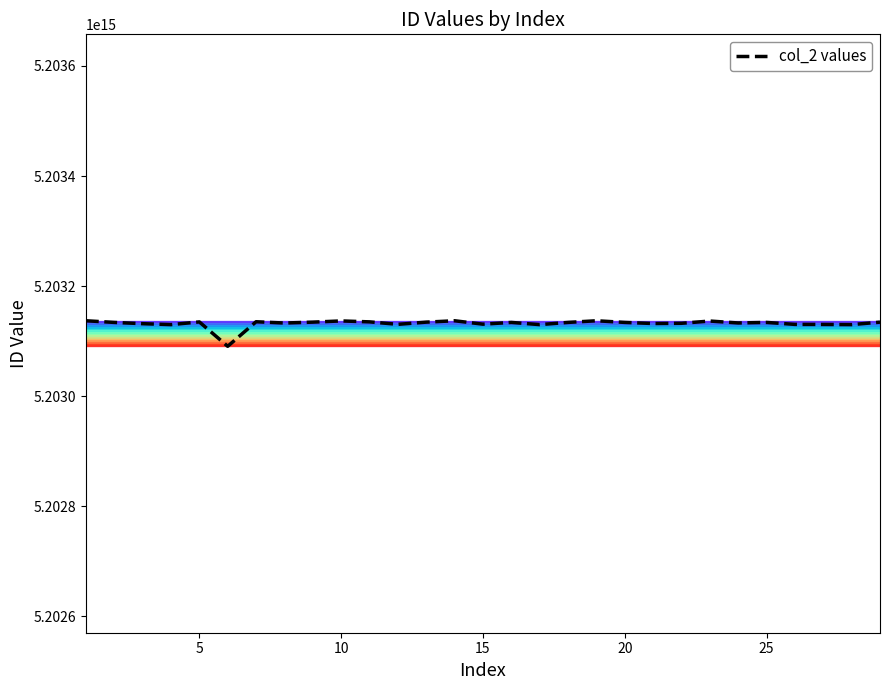

Reading left to right, what are all the values shown in this chart?

5203137112420027	5203134101840008	5203131804960001	5203130101920004	5203135006910007	5203090710910004	5203135306960005	5203133004700002	5203134607750003	5203136808840001	5203135110820005	5203130612850003	5203134611880005	5203137112520117	5203130912740001	5203134107830418	5203130107560083	5203134107580085	5203137112770059	5203134107330016	5203132110980002	5203132508860008	5203136603880001	5203133112640063	5203134107720627	5203130507650001	5203130406760001	5203130107820819	5203134602840002